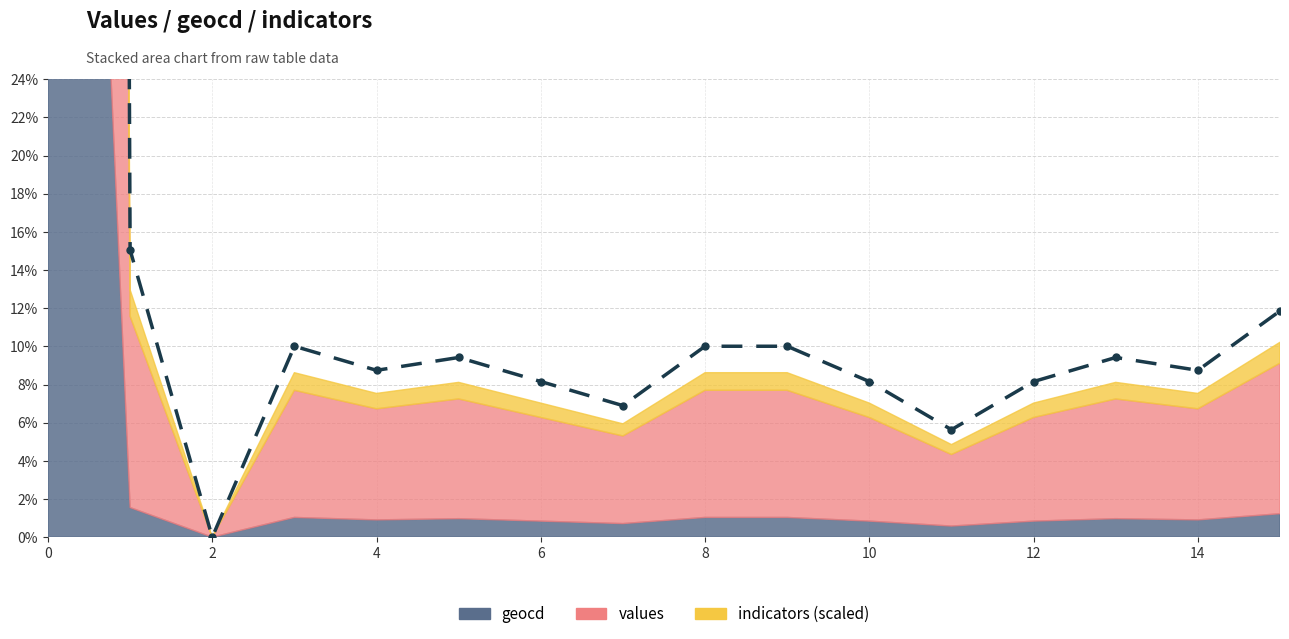

What is the label of the 2nd point from the right?

14